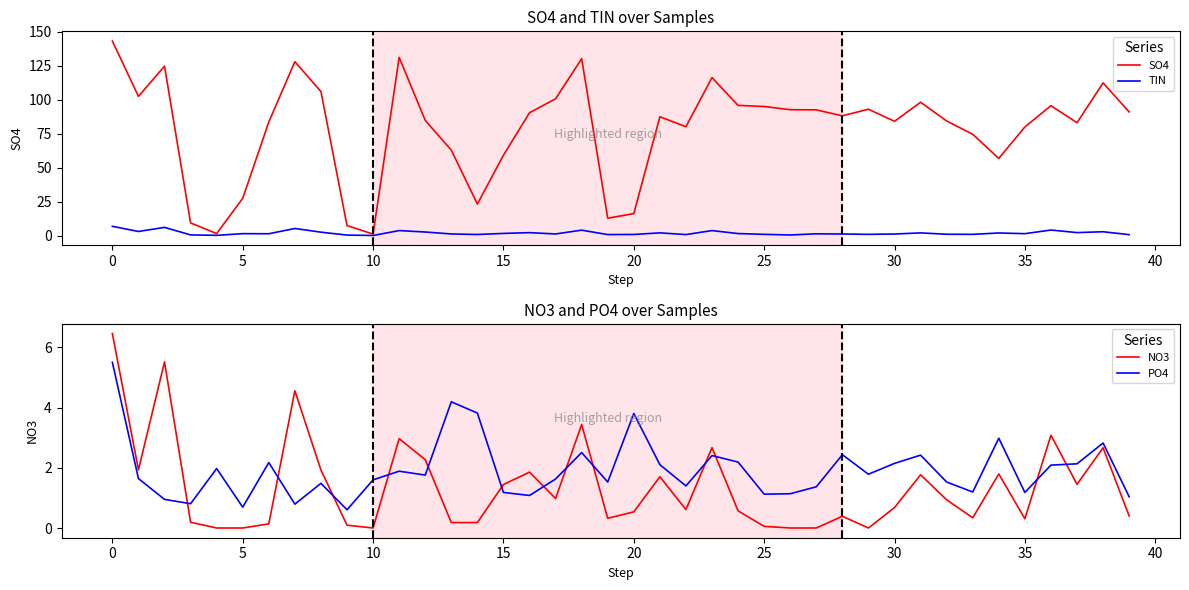

What is the difference between the maximum and second lowest values in the PO4 series?

4.8